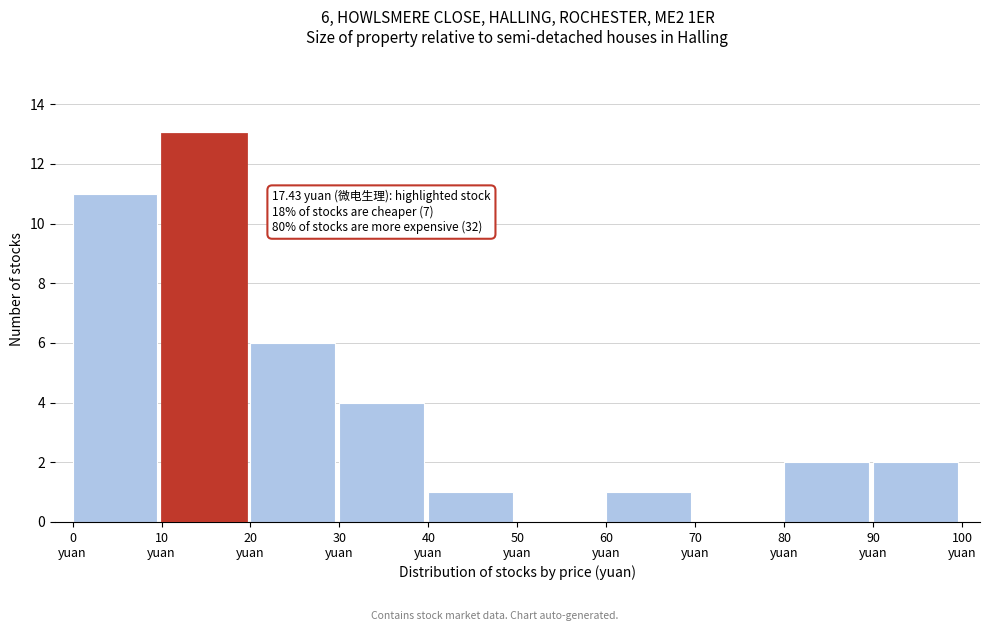

Which range on the x-axis has the tallest bar?

10 to 20